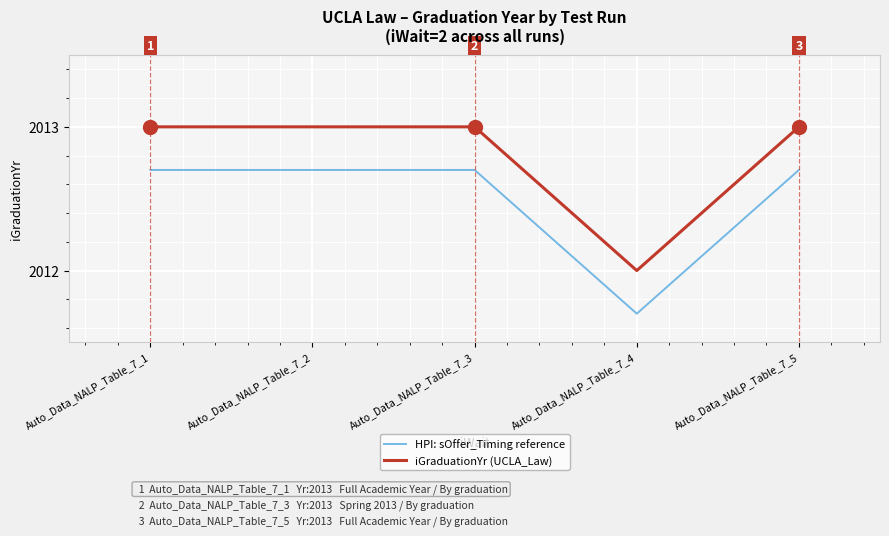

Which series has the largest total across all categories?

iGraduationYr (UCLA_Law)